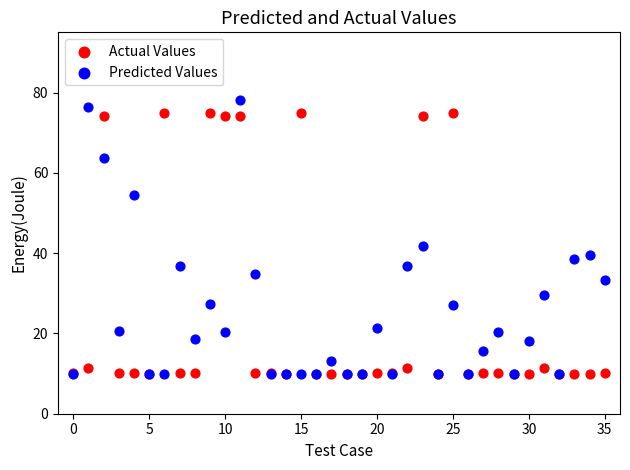

In the Predicted Values series, what Y value is closest to 44?

41.9